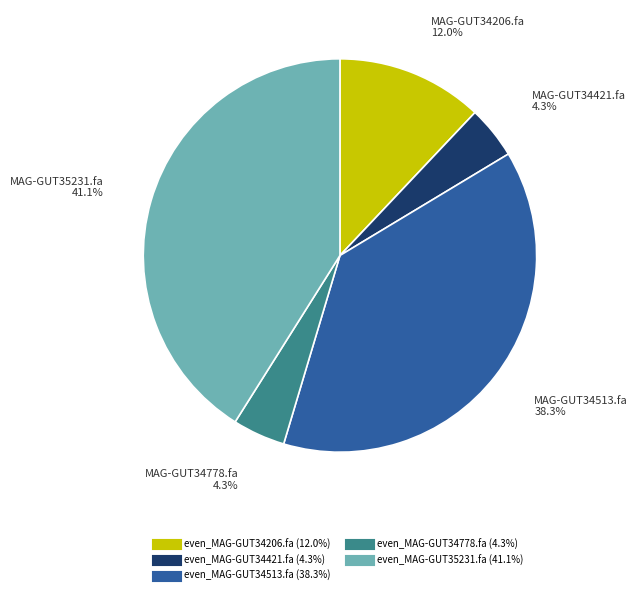

To the nearest percent, what percentage of the pie is even_MAG-GUT34513.fa?

38%